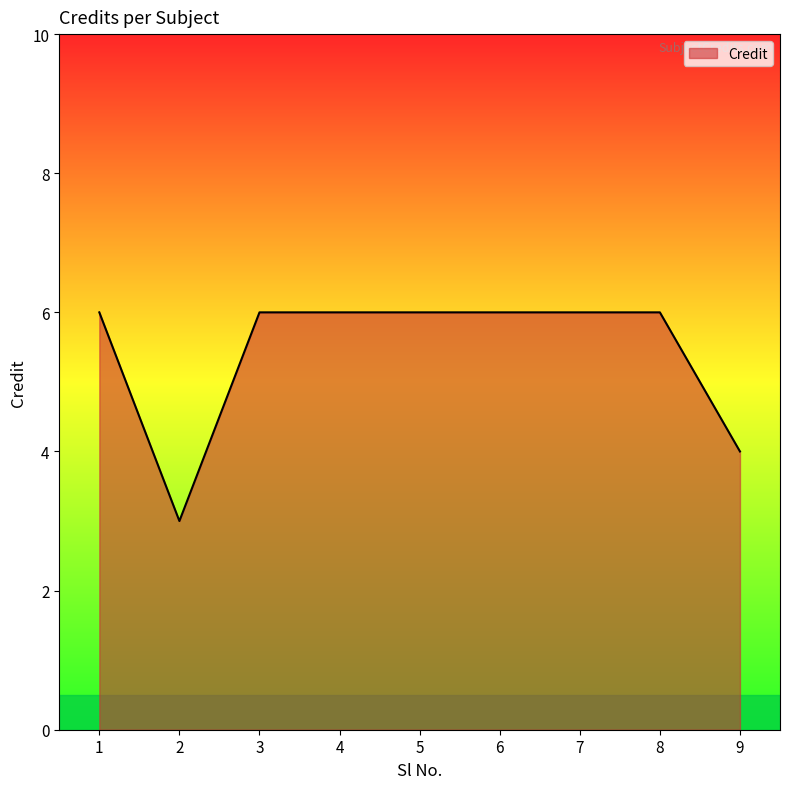

The value at 6 is 6. True or false?

True